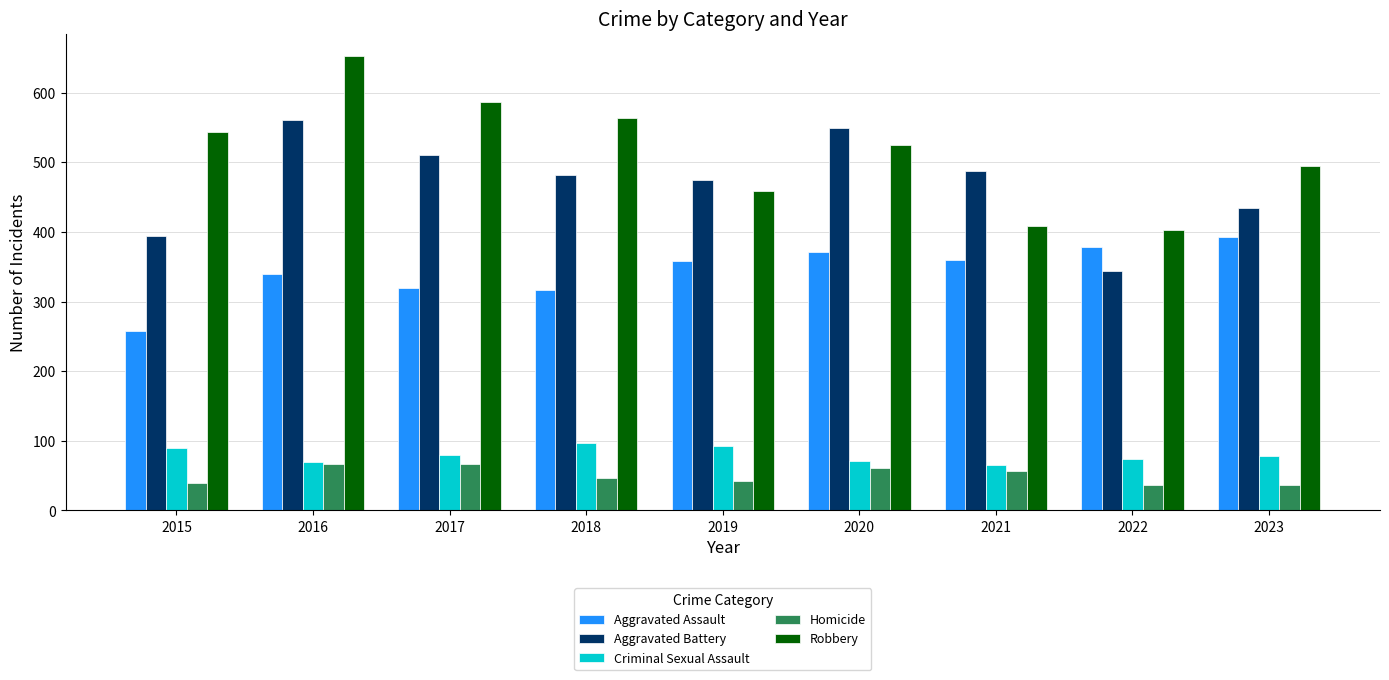

How many bars are there in total?

45